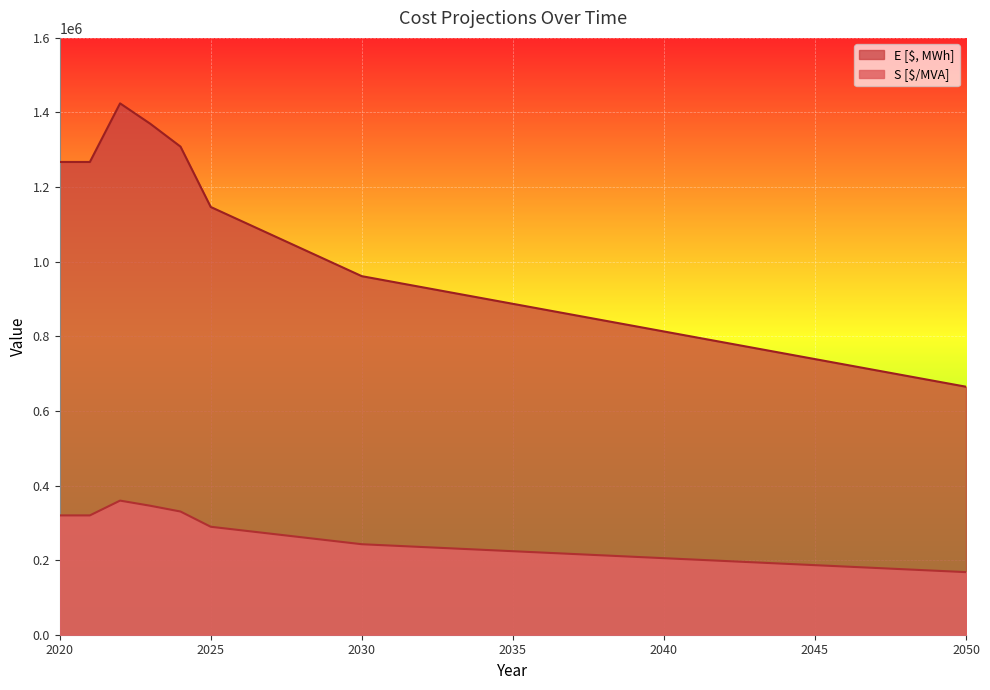

Which category has the lowest value across all series?

2050